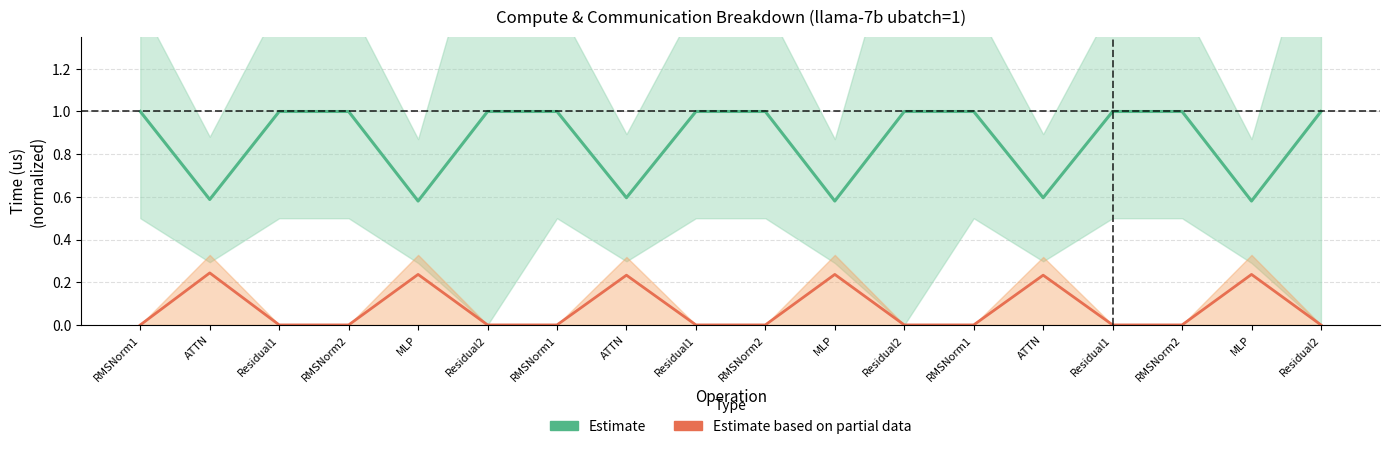

True or false: Estimate based on partial data has more than 2 interior local peaks.

True